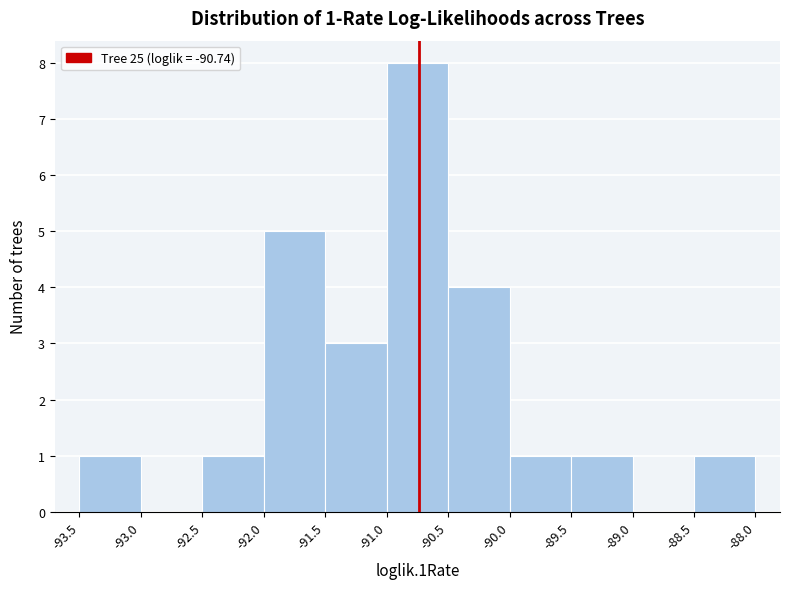

Over which range of the x-axis is the bar tallest?

-91.0 to -90.5